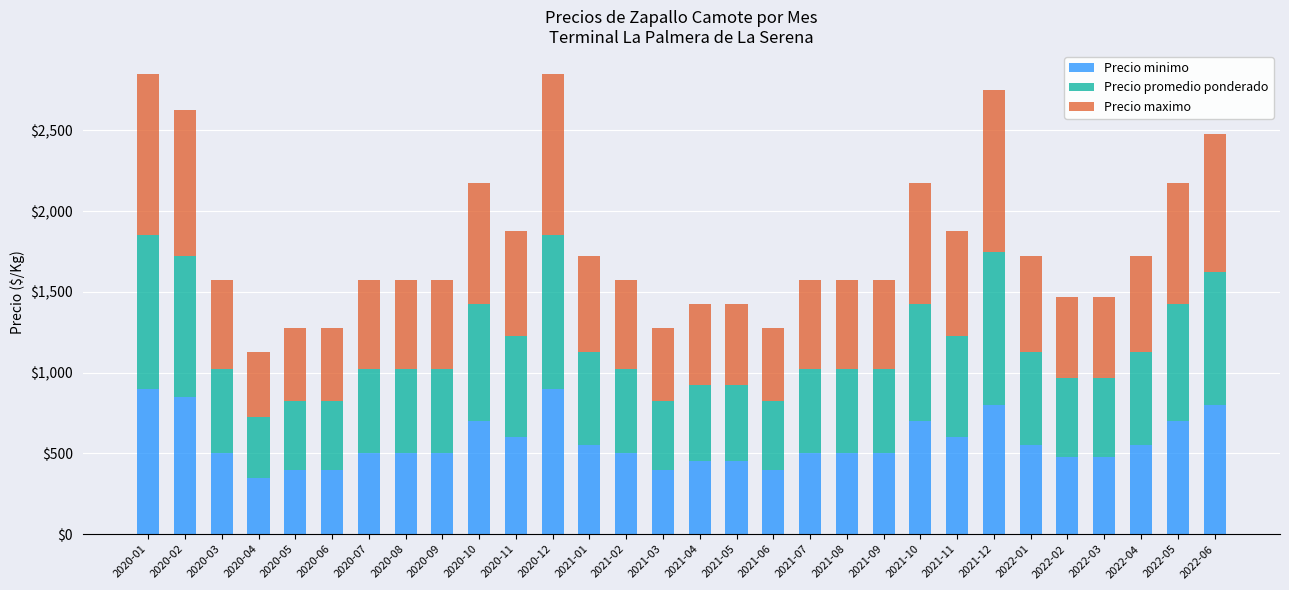

What is the sum of the Precio minimo values at 2020-05 and 2021-11?

1000